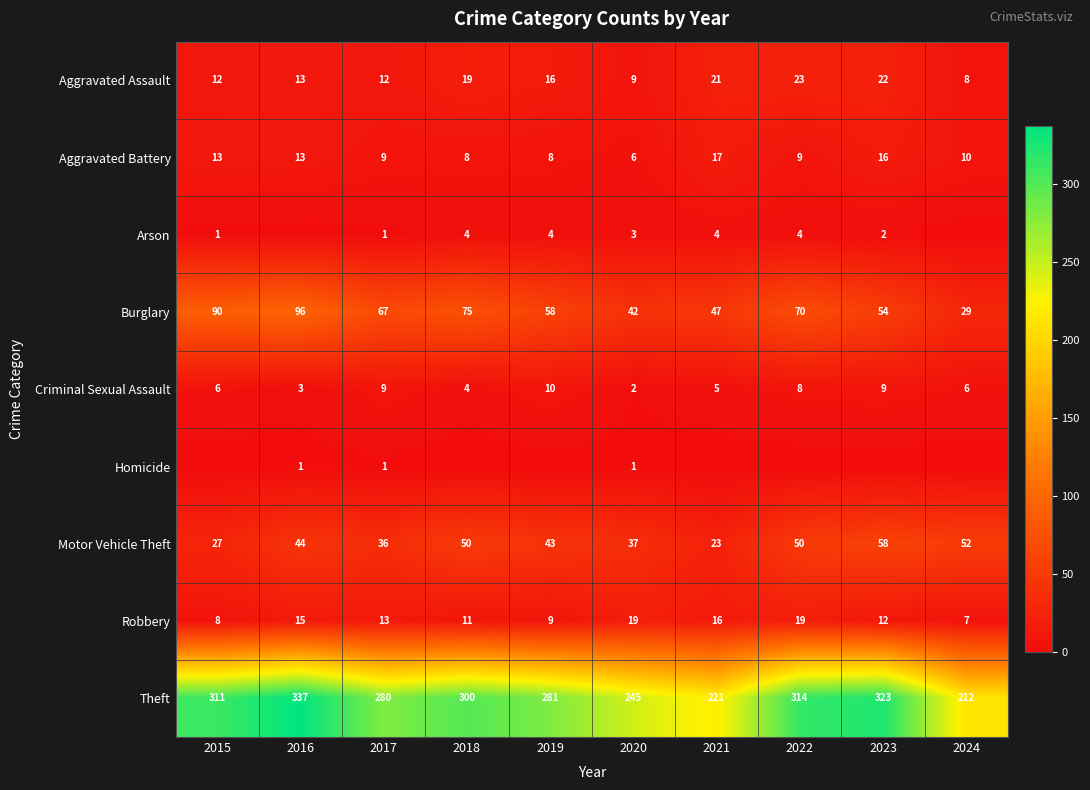

Rank the categories by Burglary value from lowest to highest.

2024, 2020, 2021, 2023, 2019, 2017, 2022, 2018, 2015, 2016